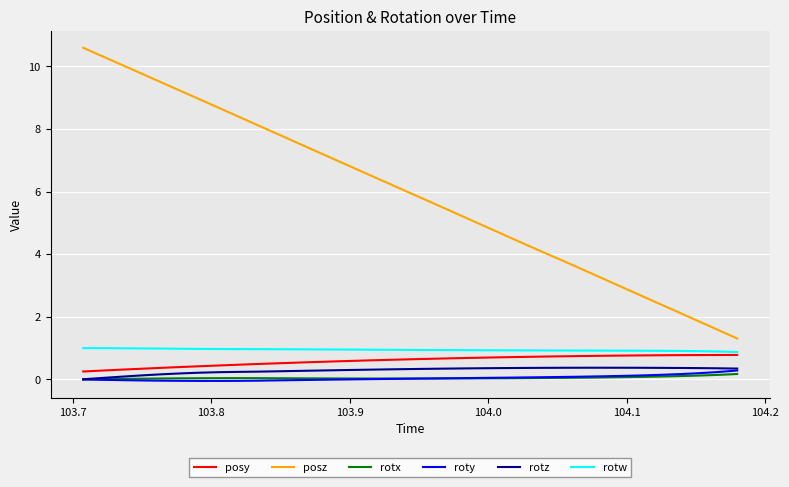

Which series has the largest total across all categories?

posz